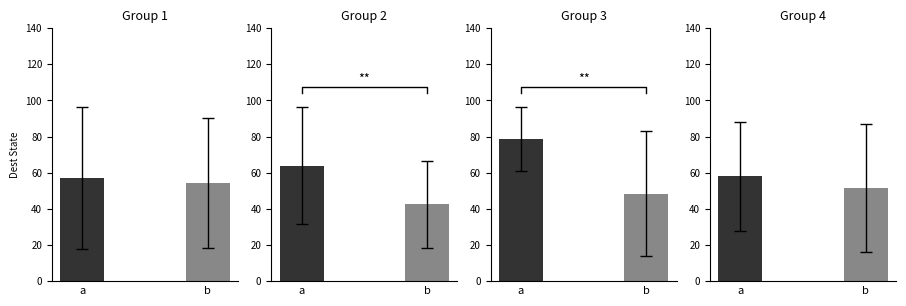

True or false: b_dest has a value of 29 at 4.

False